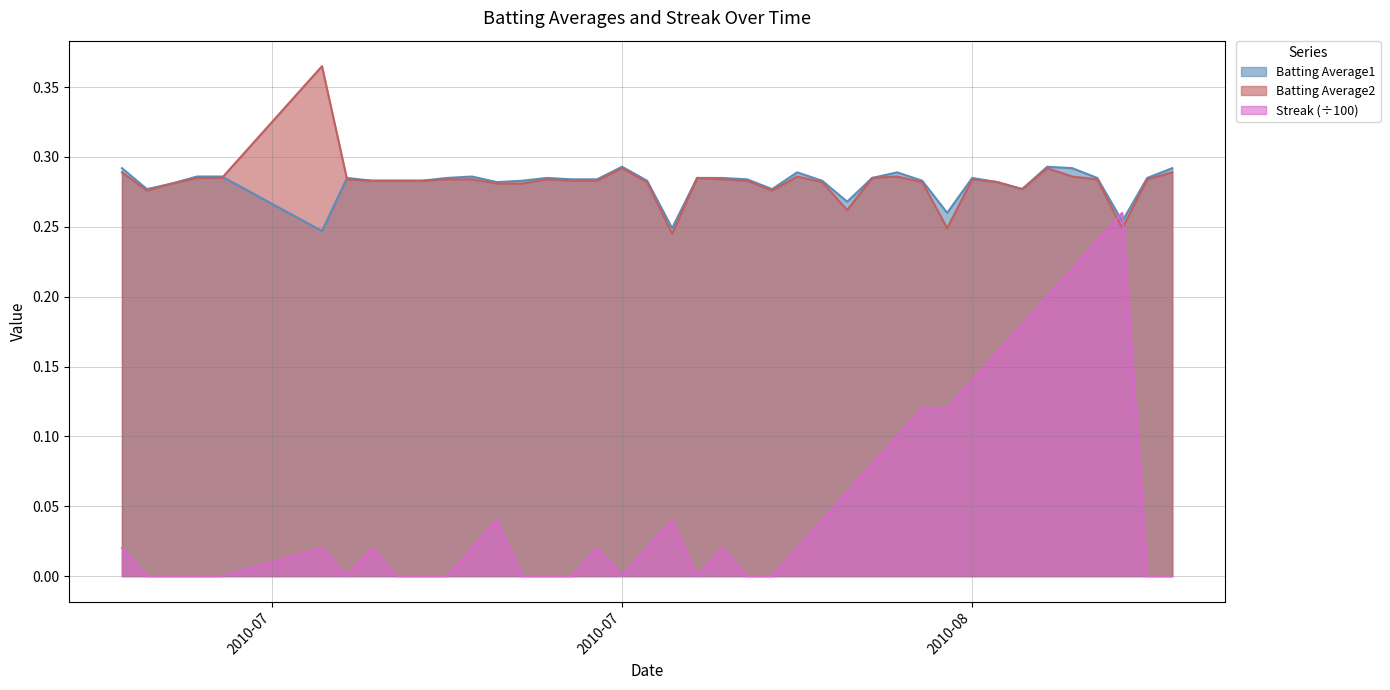

Which series has the widest spread of values?

Streak (÷100)